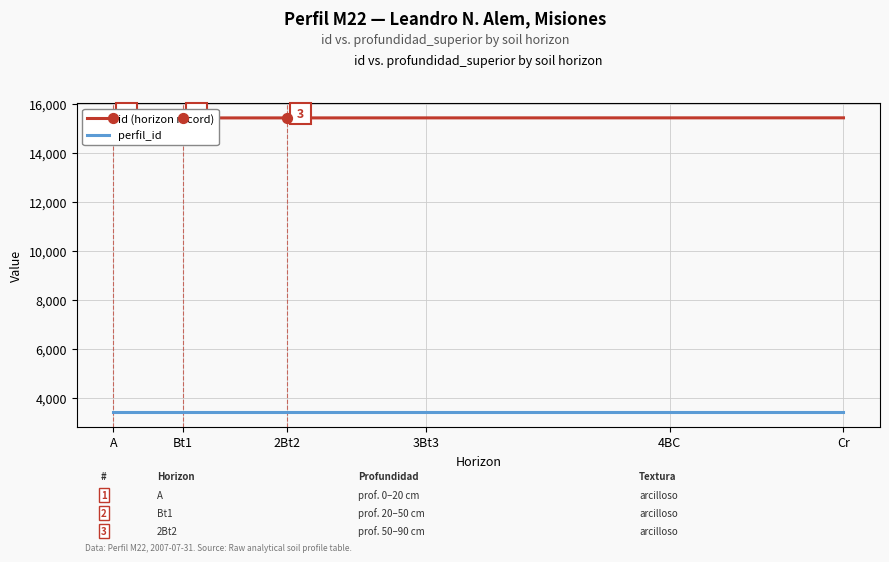

What are all the series names shown in the legend?

id (horizon record), perfil_id